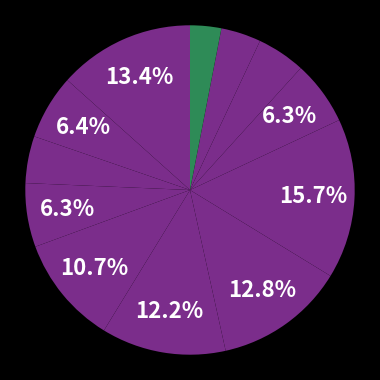

How many segments does this pie chart have?

12